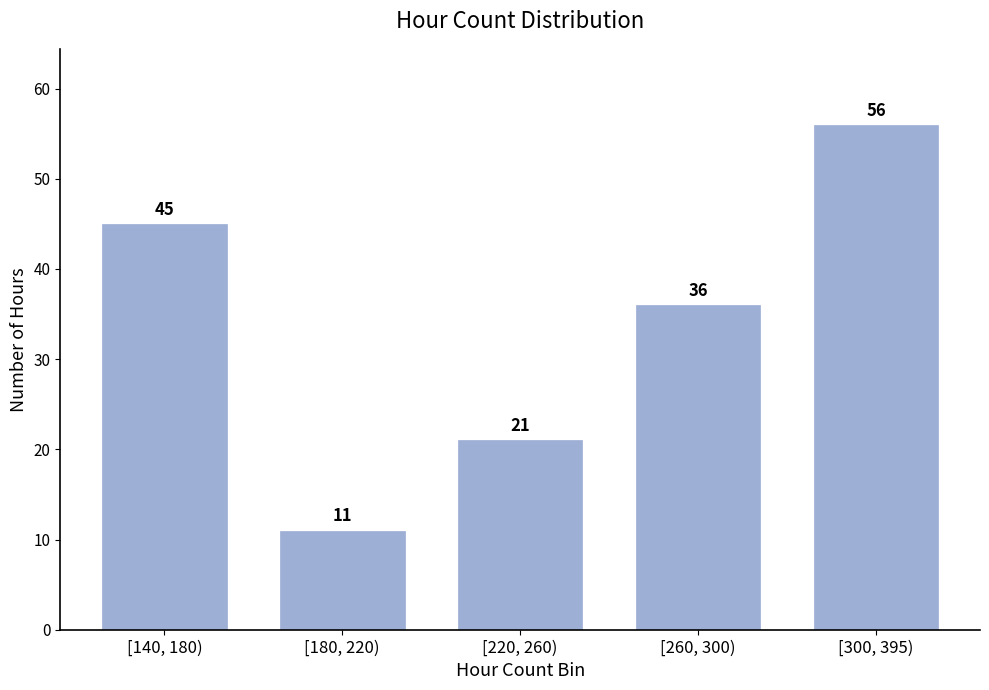

Reading left to right, list all the values displayed in this chart.

[140, 180)=45	[180, 220)=11	[220, 260)=21	[260, 300)=36	[300, 395)=56